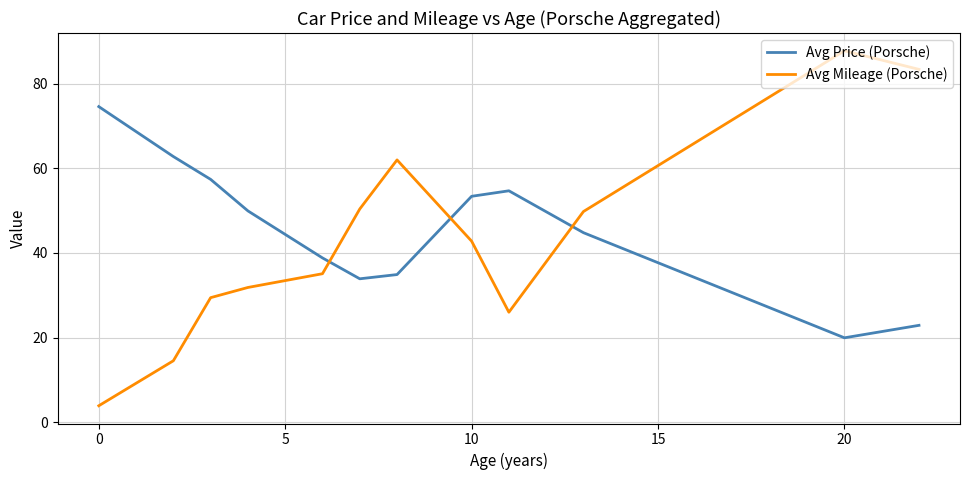

What is the minimum value for Avg Mileage (Porsche)?

3.9